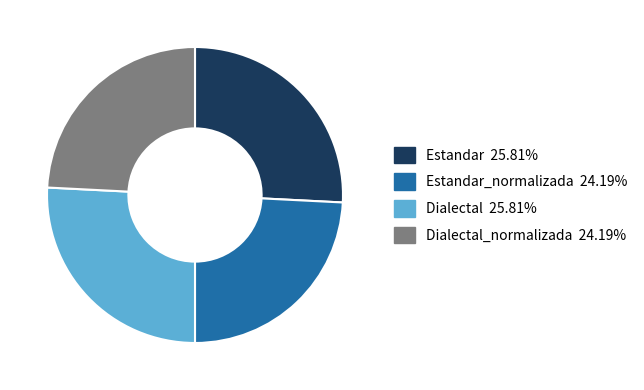

Does Dialectal_normalizada 24.19% account for over 50% of the chart?

No